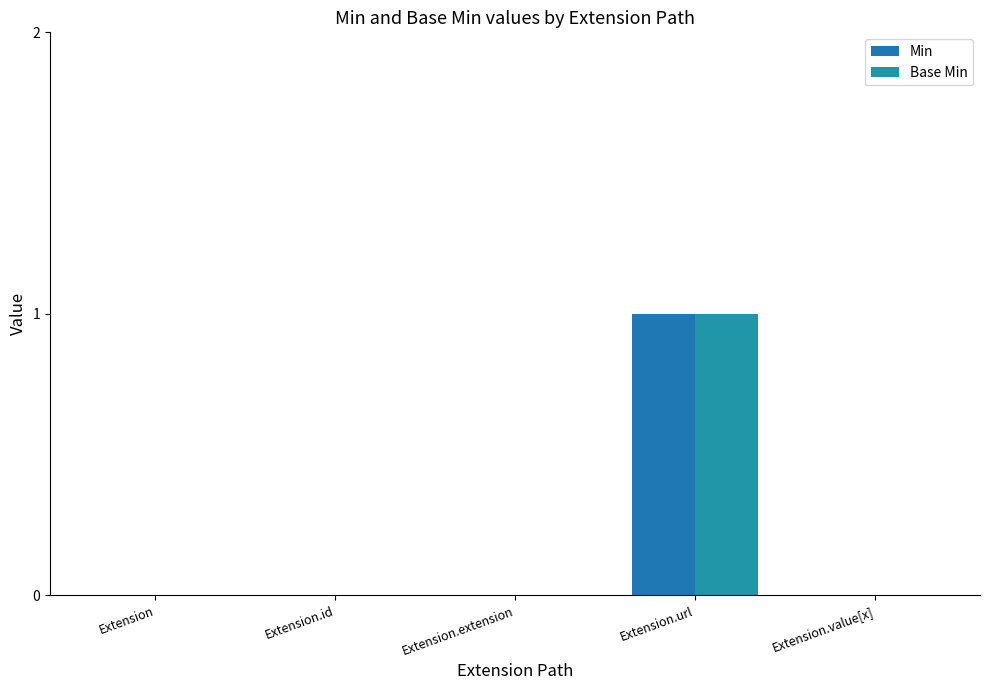

At how many categories does at least one series exceed 0?

1